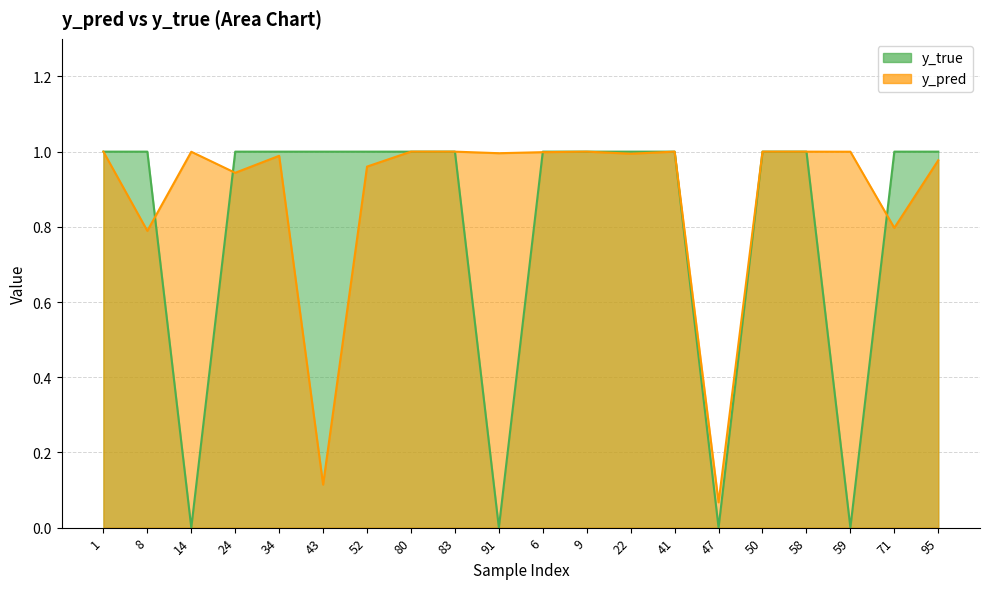

At which category does y_pred reach its first local peak?

14